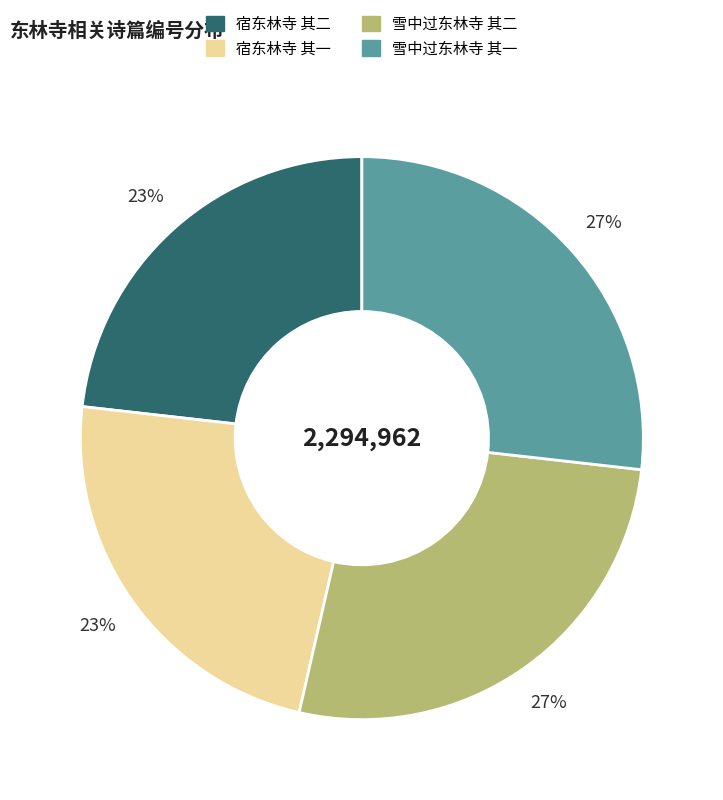

Is there a majority slice in this chart?

No